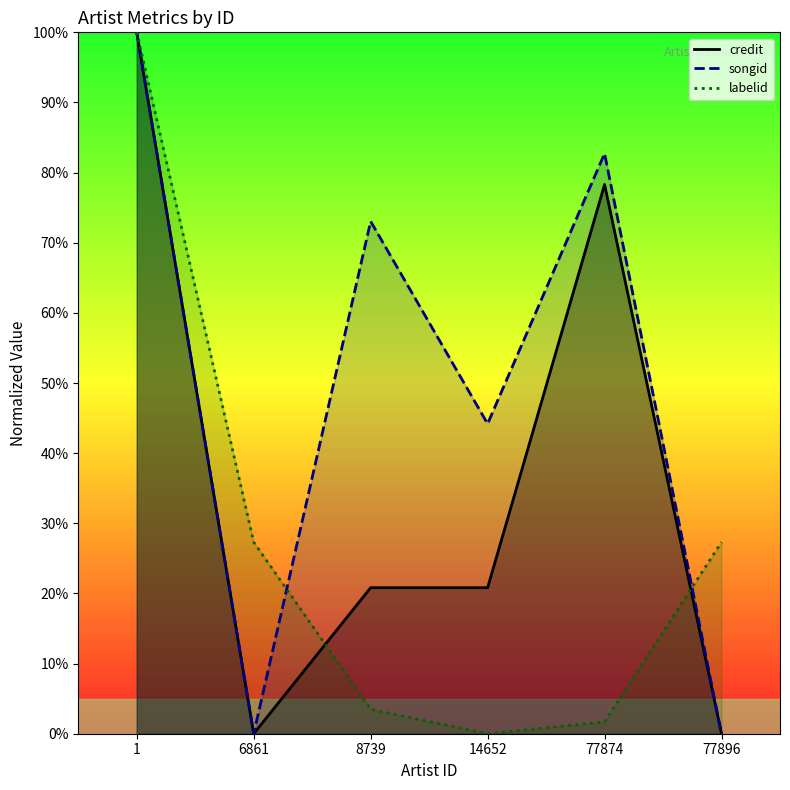

What is the difference between the maximum and second lowest values in the credit series?

100.0